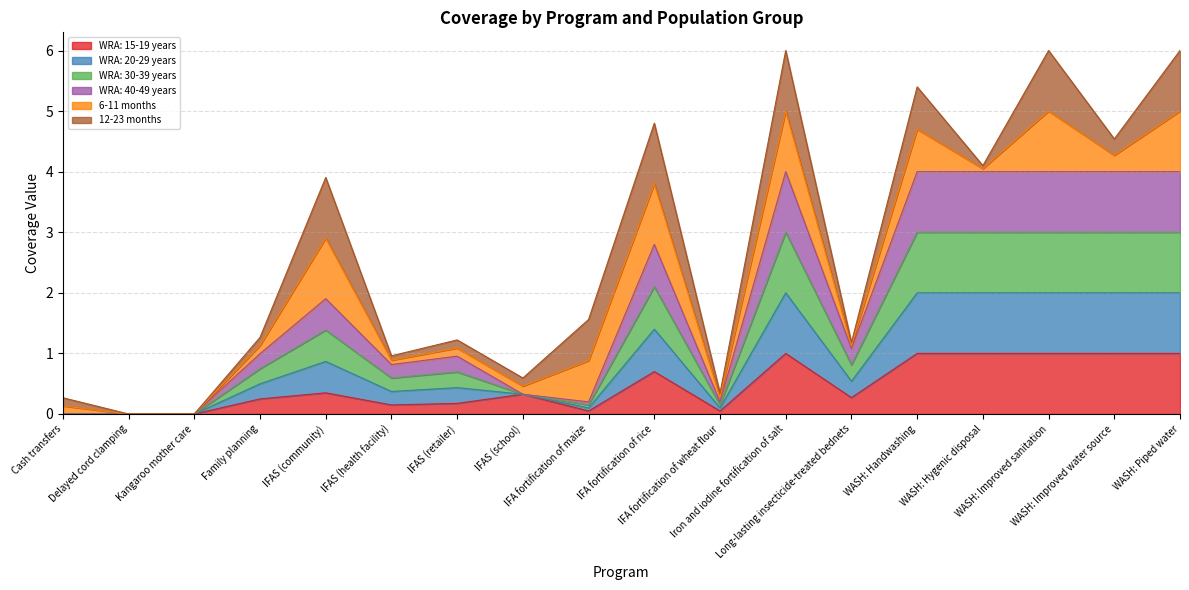

What is the approximate value of WRA: 15-19 years at IFA fortification of rice?

0.7